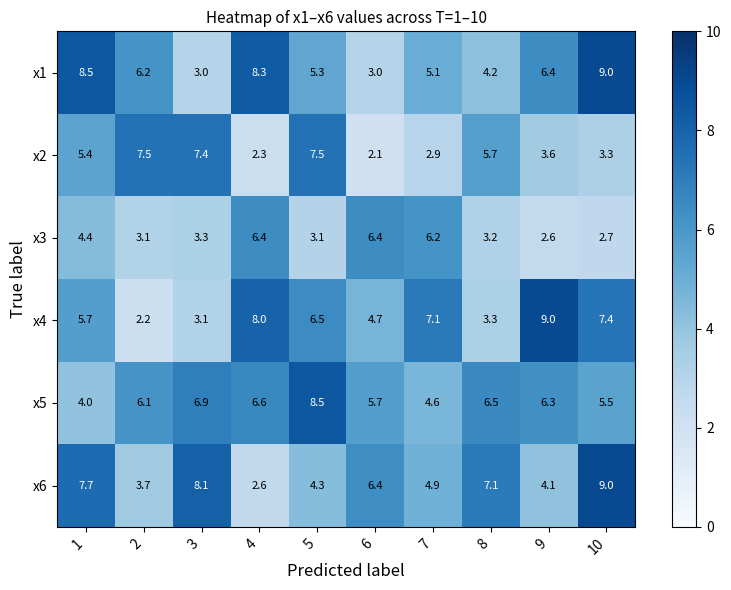

What is the average value of the x4 series?

5.7